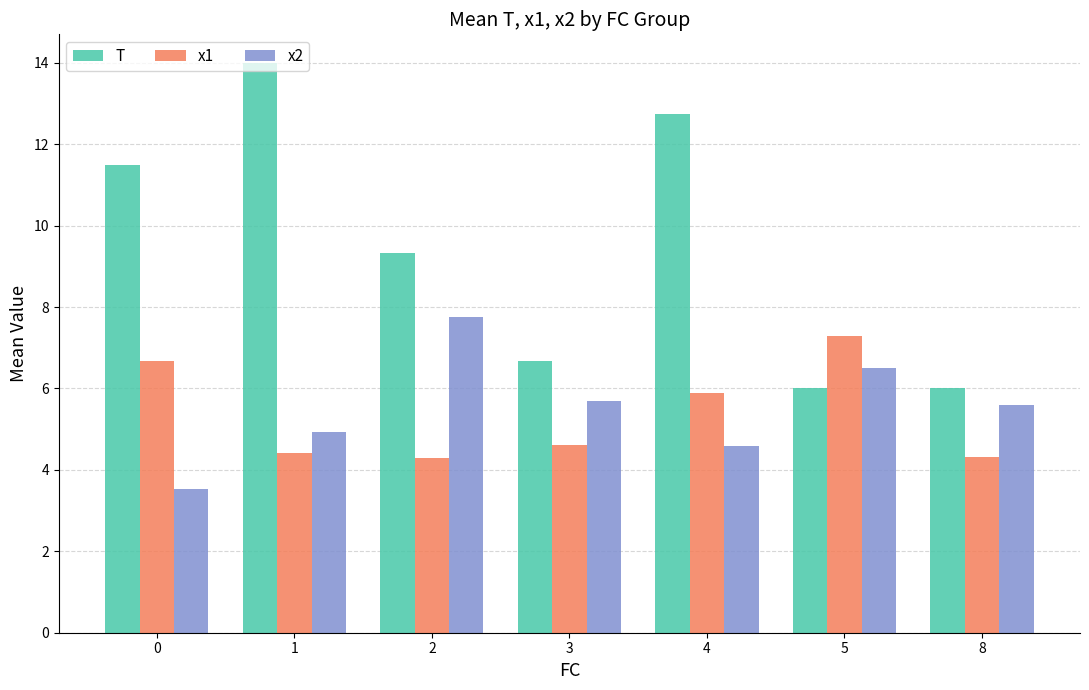

Which series has the widest spread of values?

T